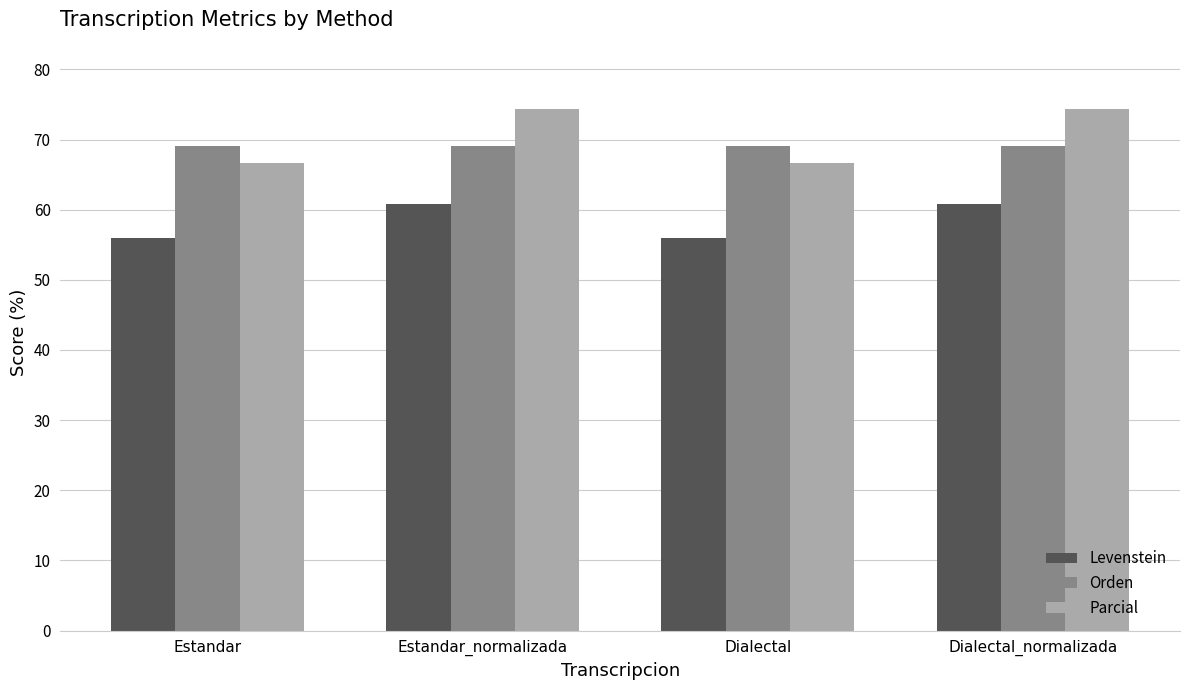

What is the highest value of the Orden series?

69.0